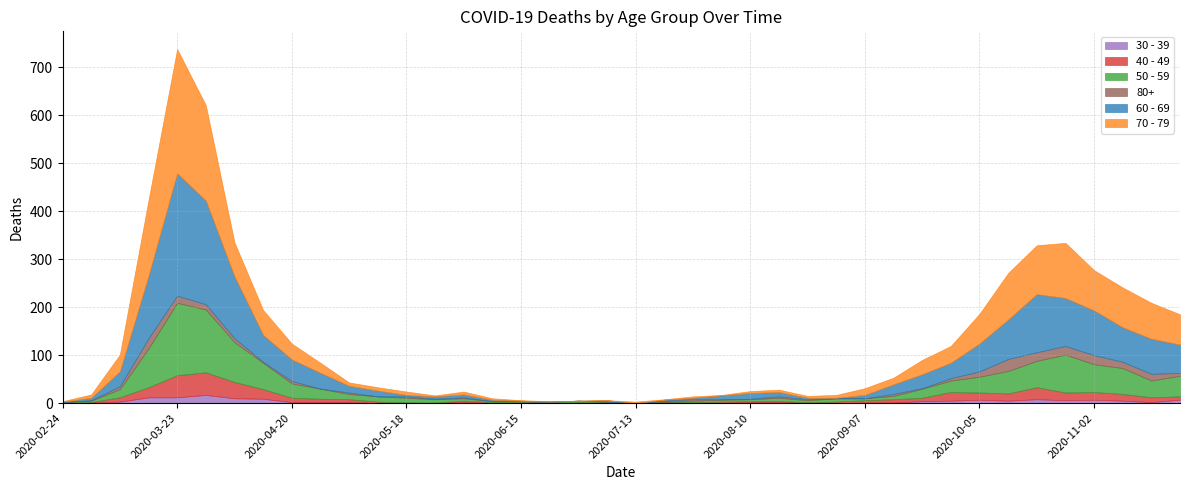

At which category is the sum across all series the highest?

2020-03-23